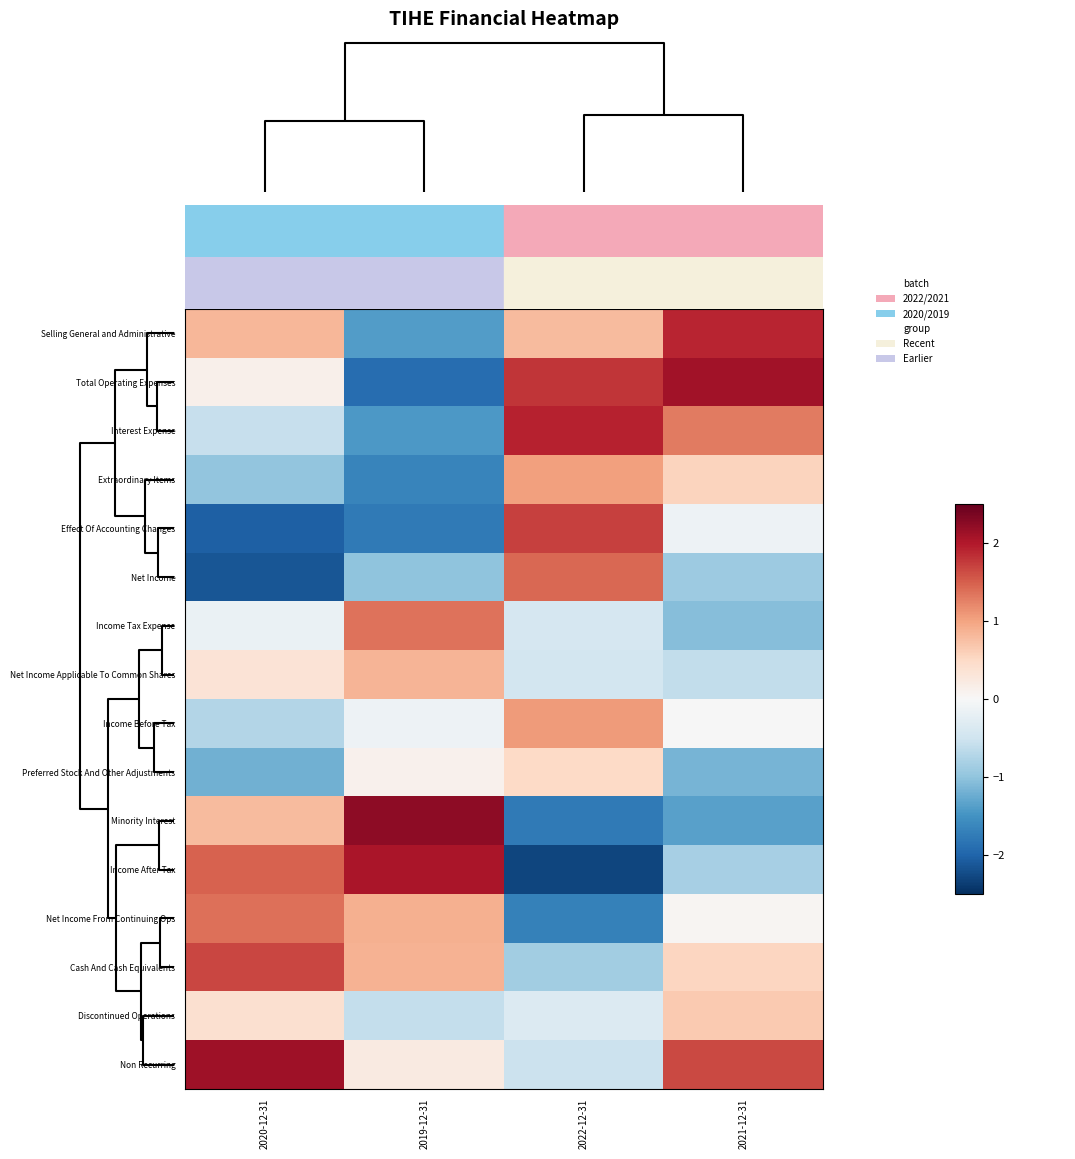

Which label corresponds to the largest value in the chart?

2019-12-31